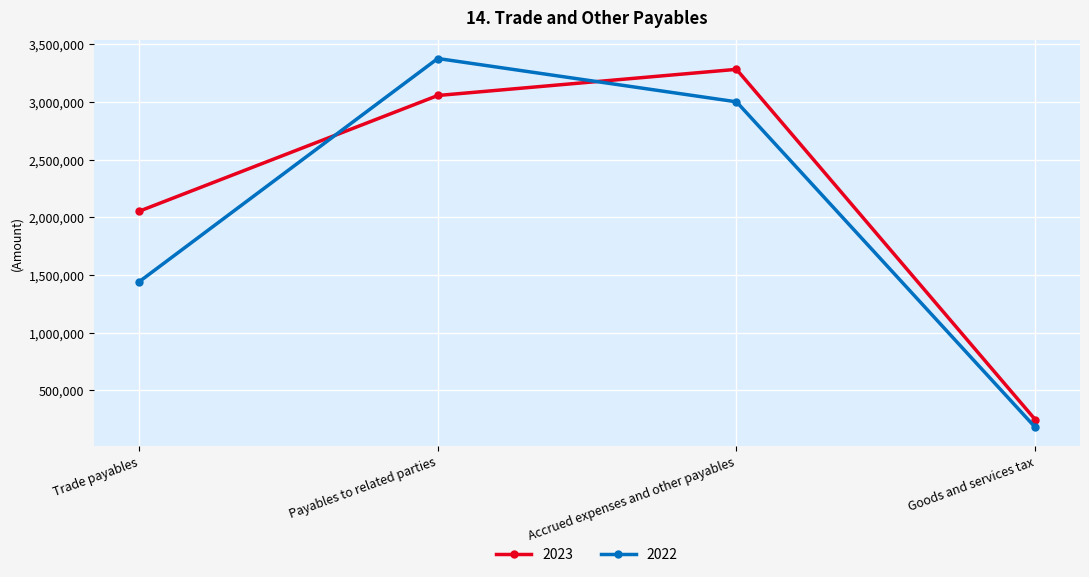

How many distinct data groups are displayed?

2